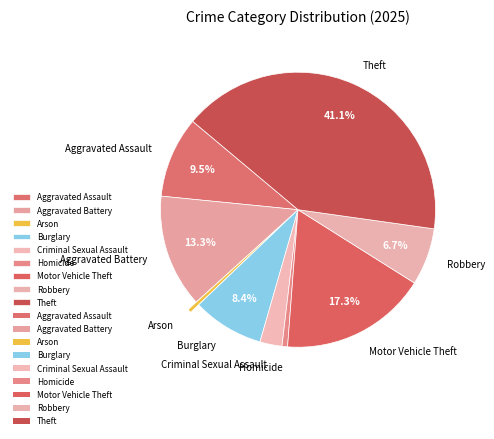

What portion of the pie excludes Aggravated Battery?

86.7%